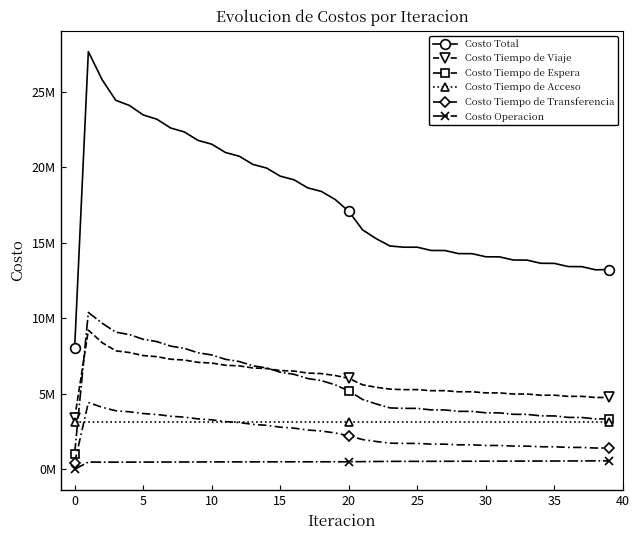

What is the sum of all Costo Total values?

706923056.6